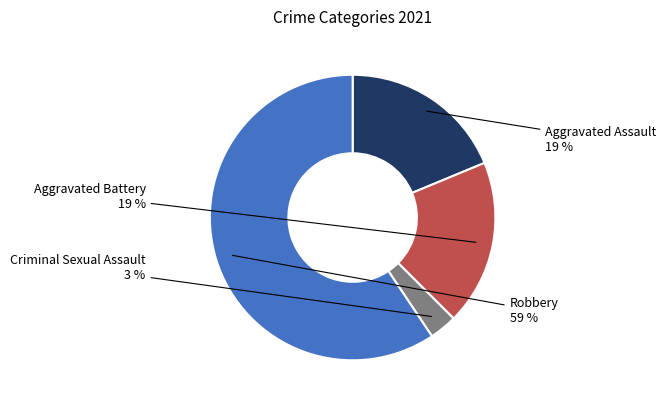

The Robbery slice represents 47% of the pie. True or false?

False